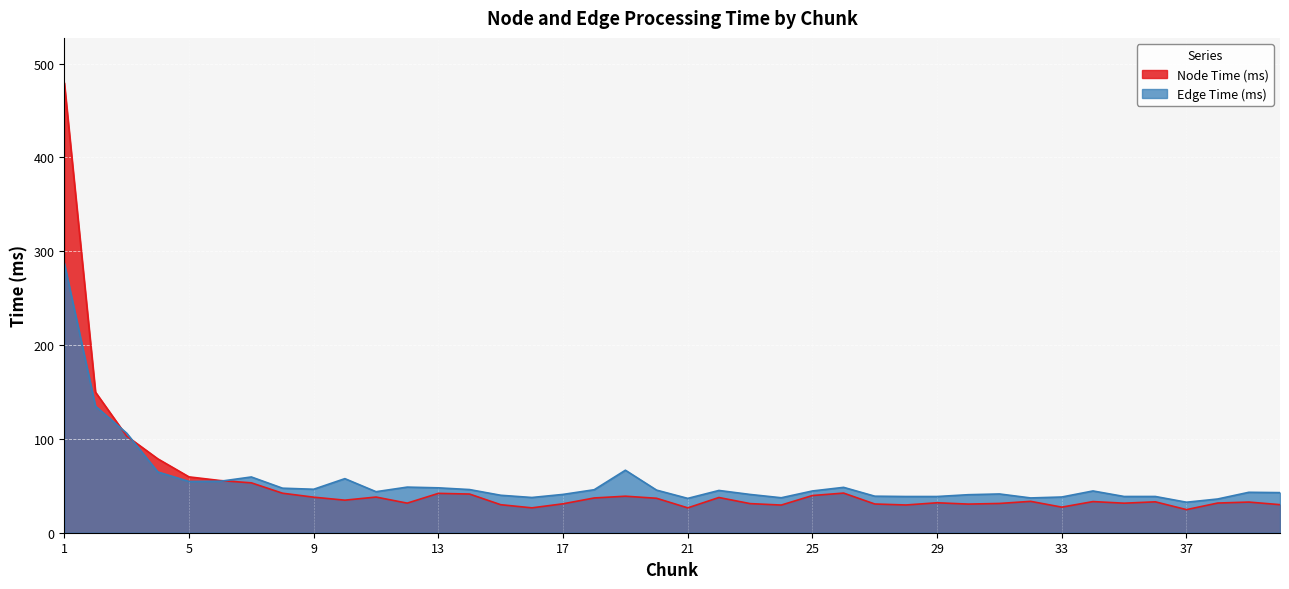

What is the difference between the Node Time (ms) values at 34 and 6?

22.4